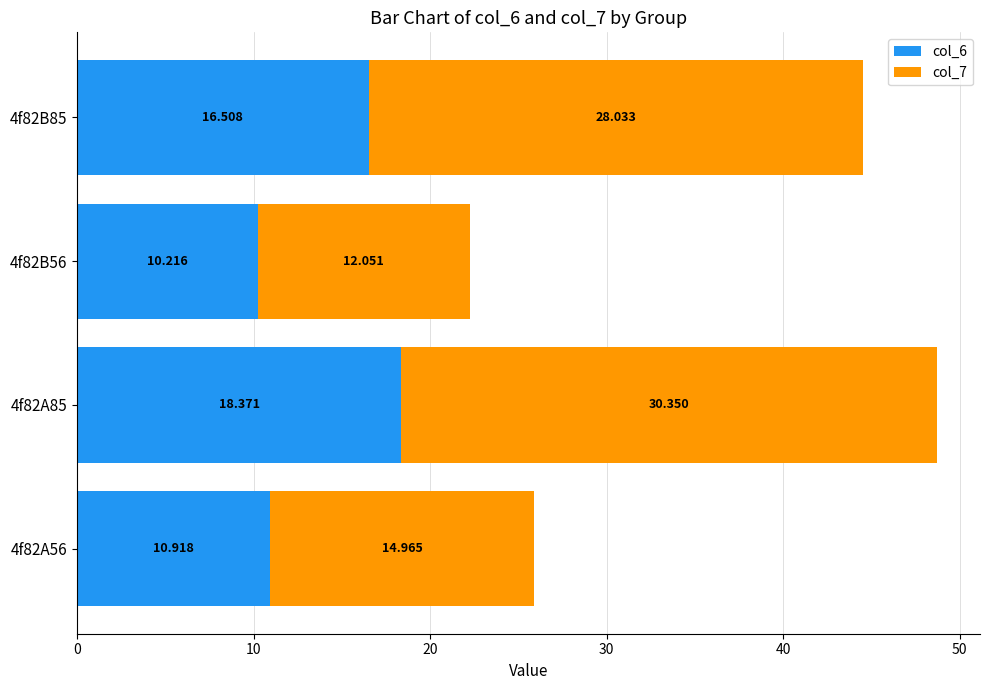

What are all the series names shown in the legend?

col_6, col_7